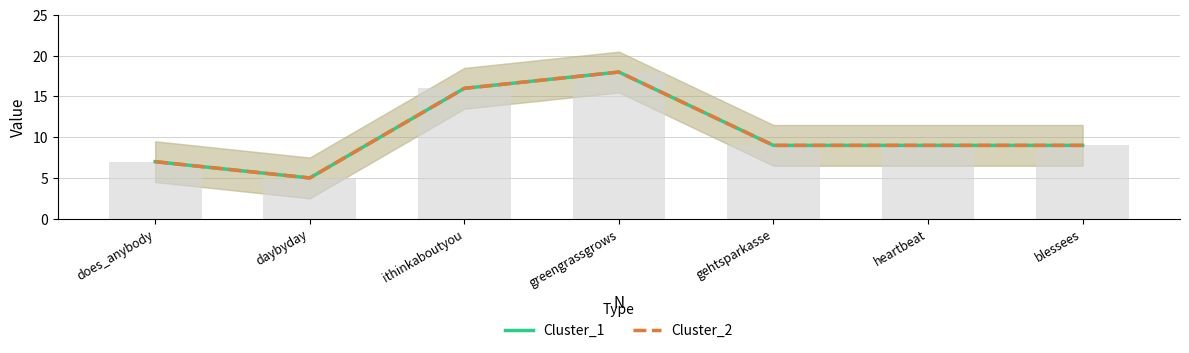

The value of Cluster_1 at ithinkaboutyou is 16. True or false?

True